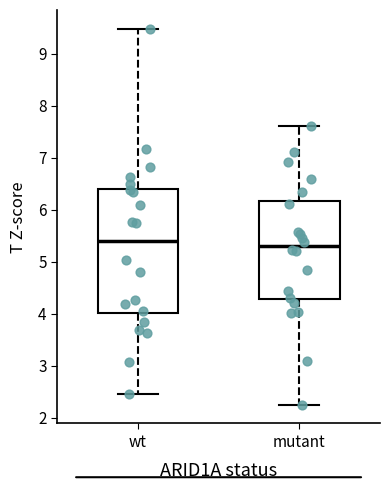

Where is the lower edge of the box for wt on the y-axis? The values are not printed on the chart, so give them approximately, as read against the axis.

4.0